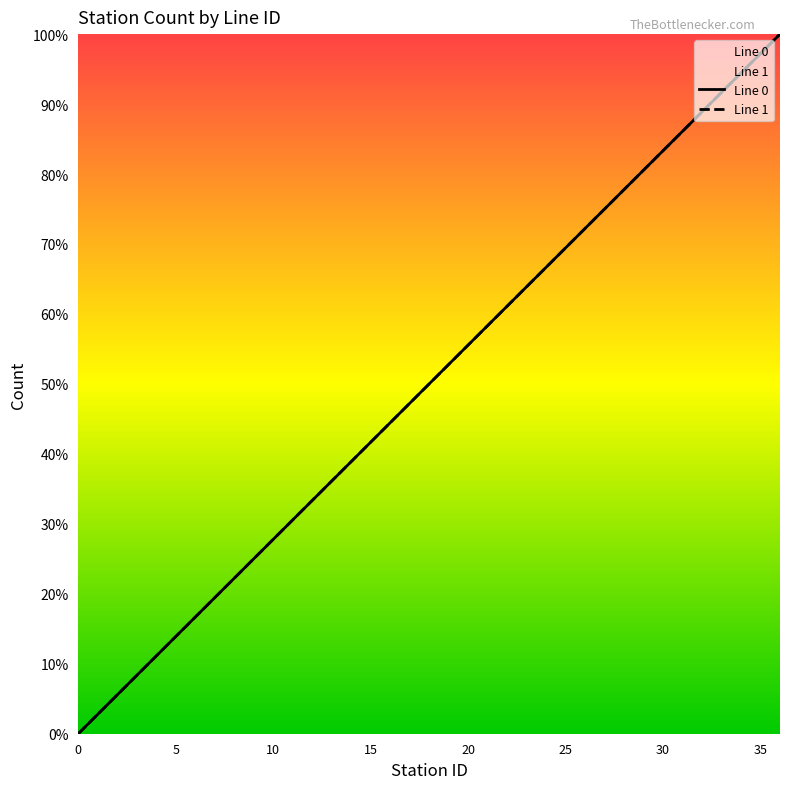

The Line 0 series shows 10 at 22. True or false?

False